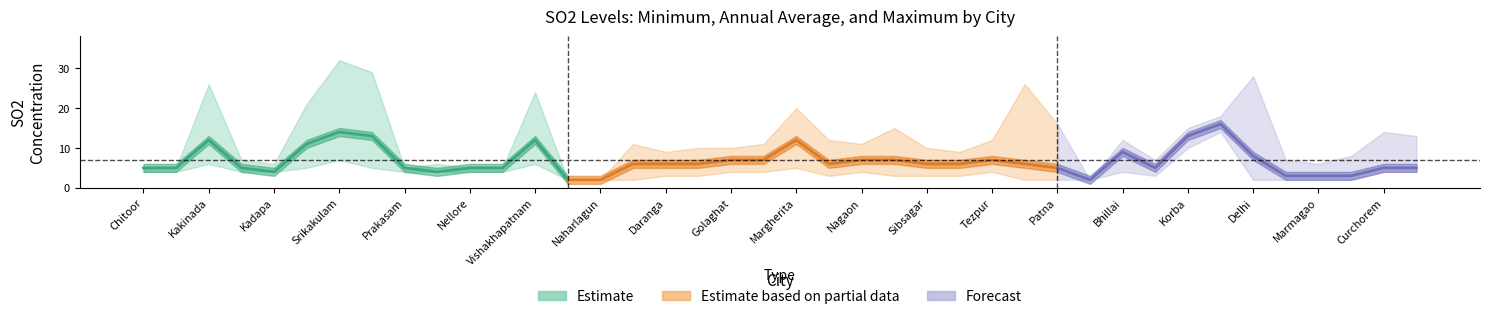

What is the difference between the highest and lowest values at Sibsagar?

7